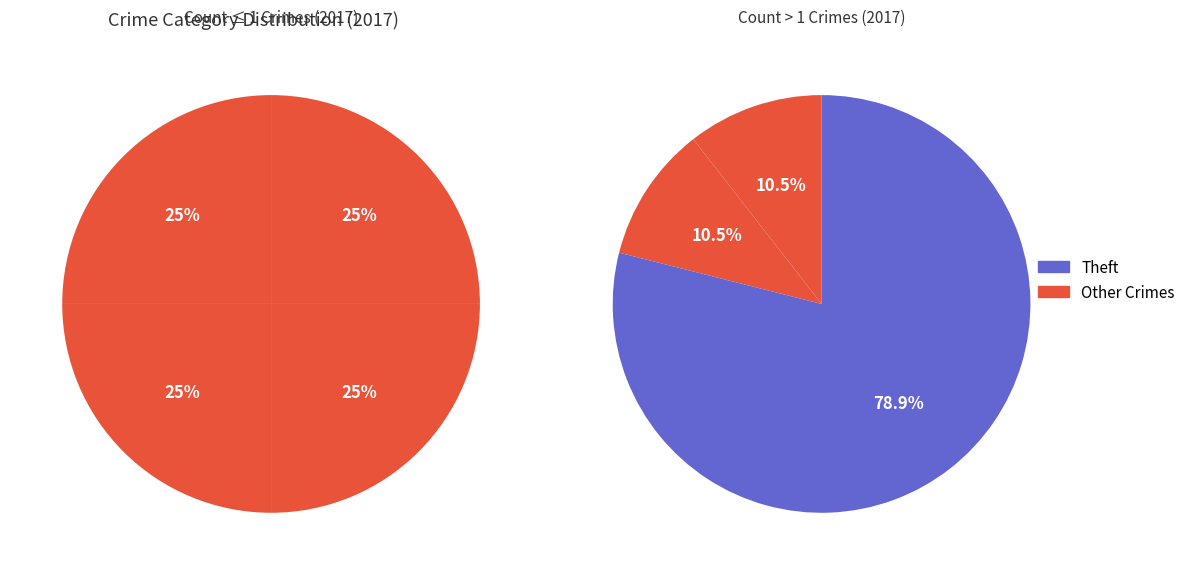

Does Theft represent more than half of the total?

Yes